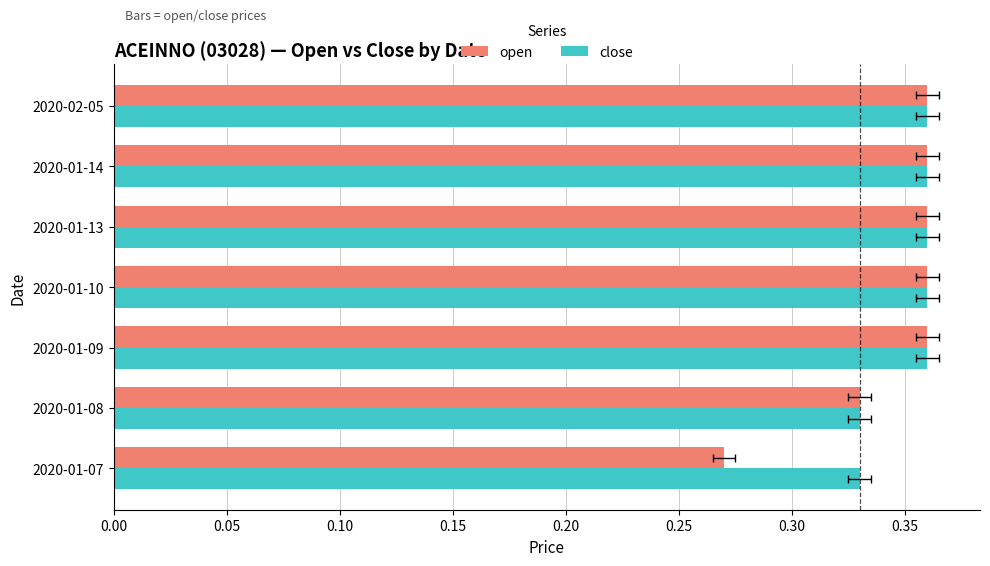

Rank the series by their average value, from highest to lowest.

close, open